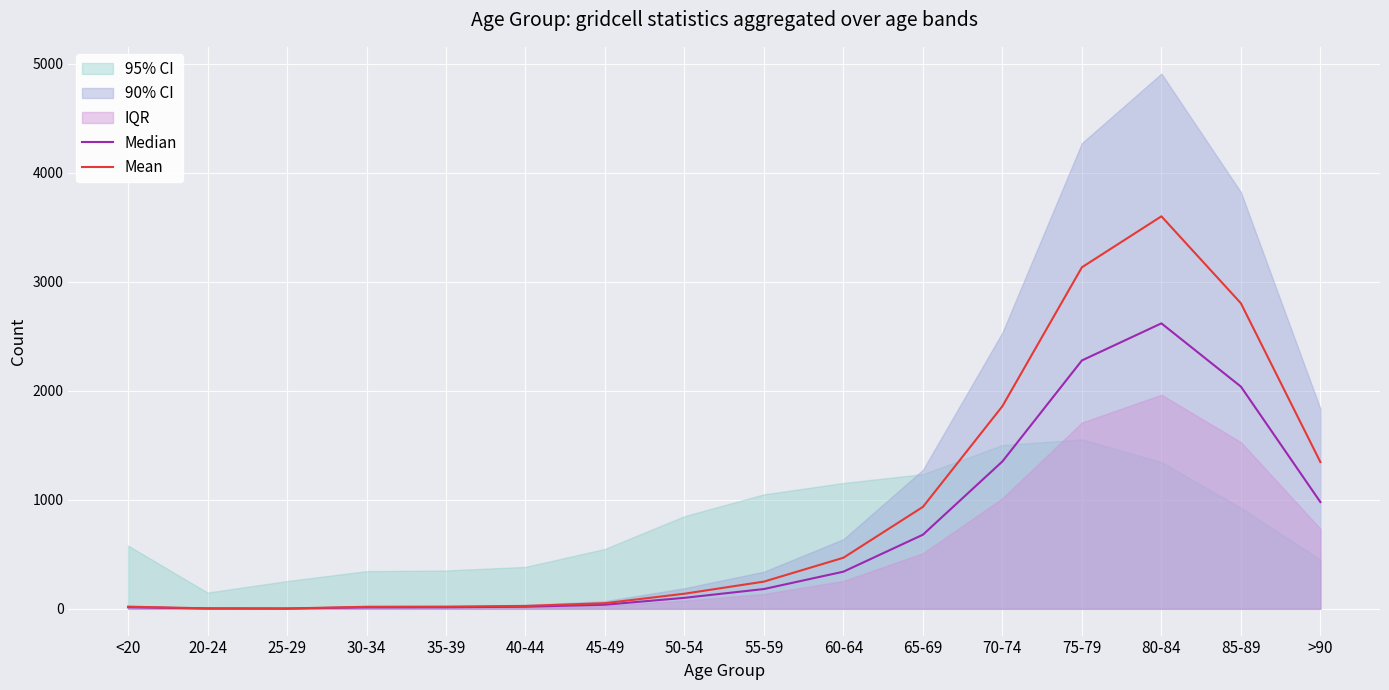

What is the highest value of the Mean series?

3600.3